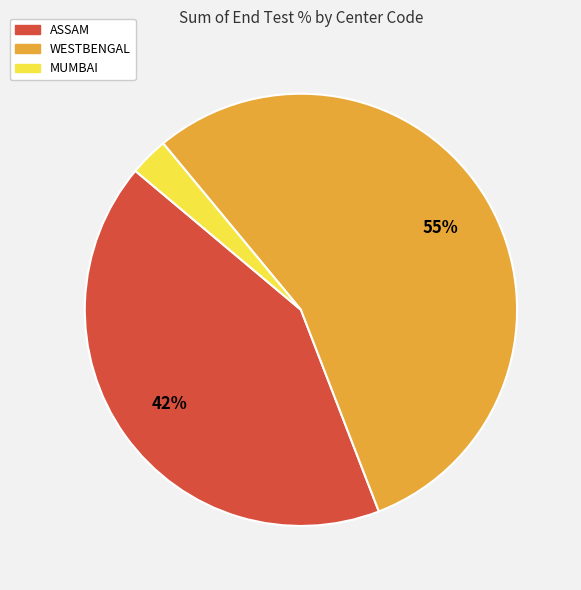

Is there any slice that represents more than half of the pie?

Yes